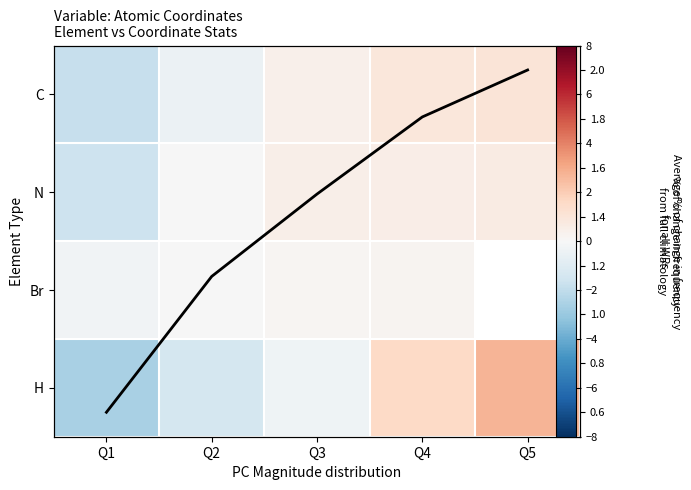

The value of Br at Q4 is 0.3. True or false?

False